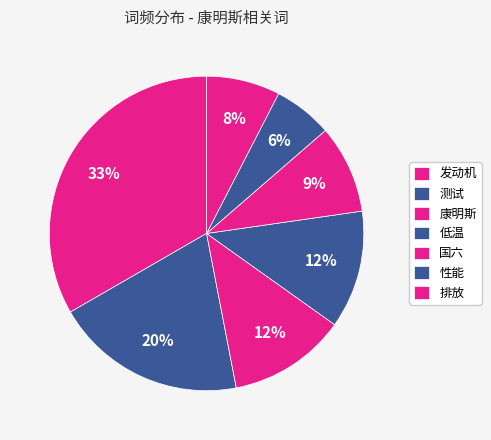

How many slices are in this pie chart?

7